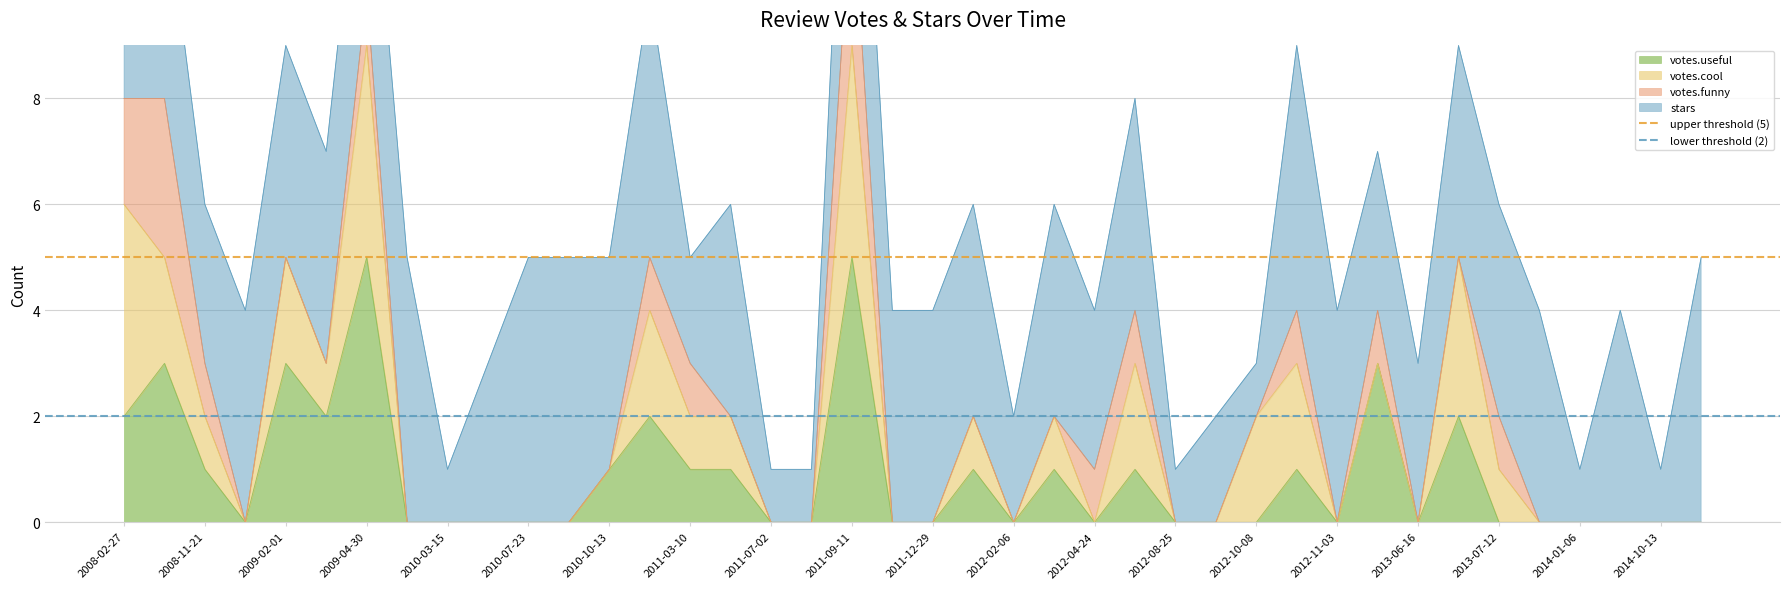

Is it true that votes.useful equals 3 at 2009-02-01?

True